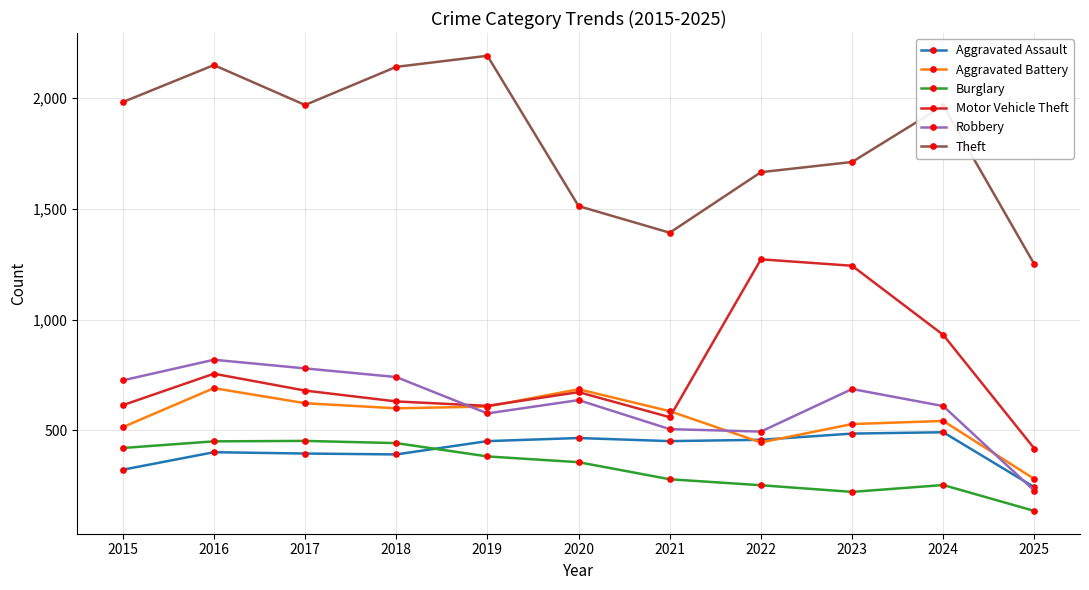

At which category is the sum across all series the highest?

2016